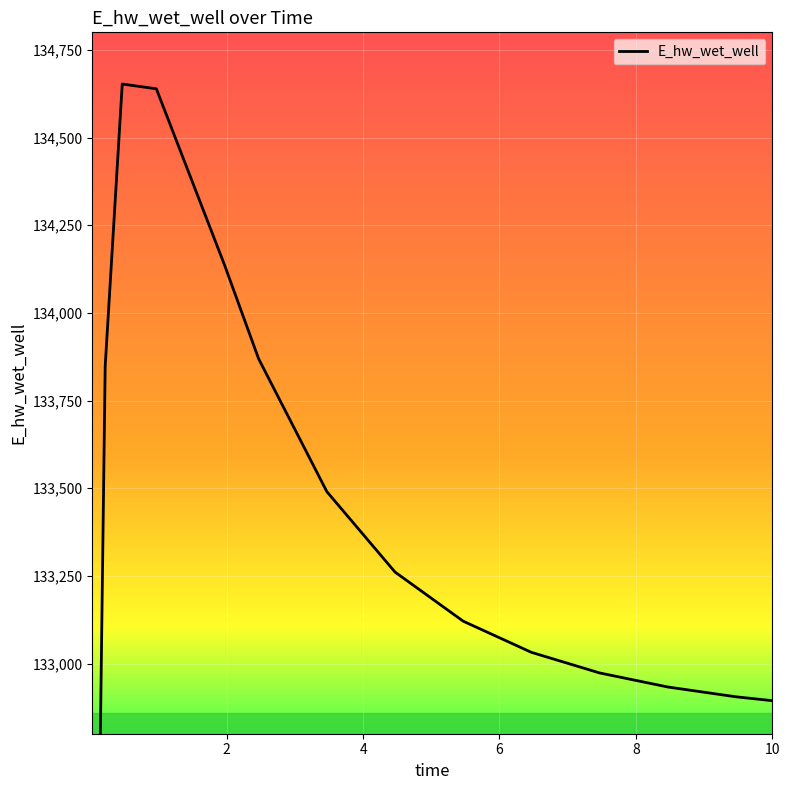

List the labels in order of value, smallest first.

0.03125, 0.09375, 10, 9.46875, 8.46875, 7.46875, 6.46875, 5.46875, 4.46875, 3.46875, 0.21875, 2.46875, 1.96875, 0.96875, 0.46875